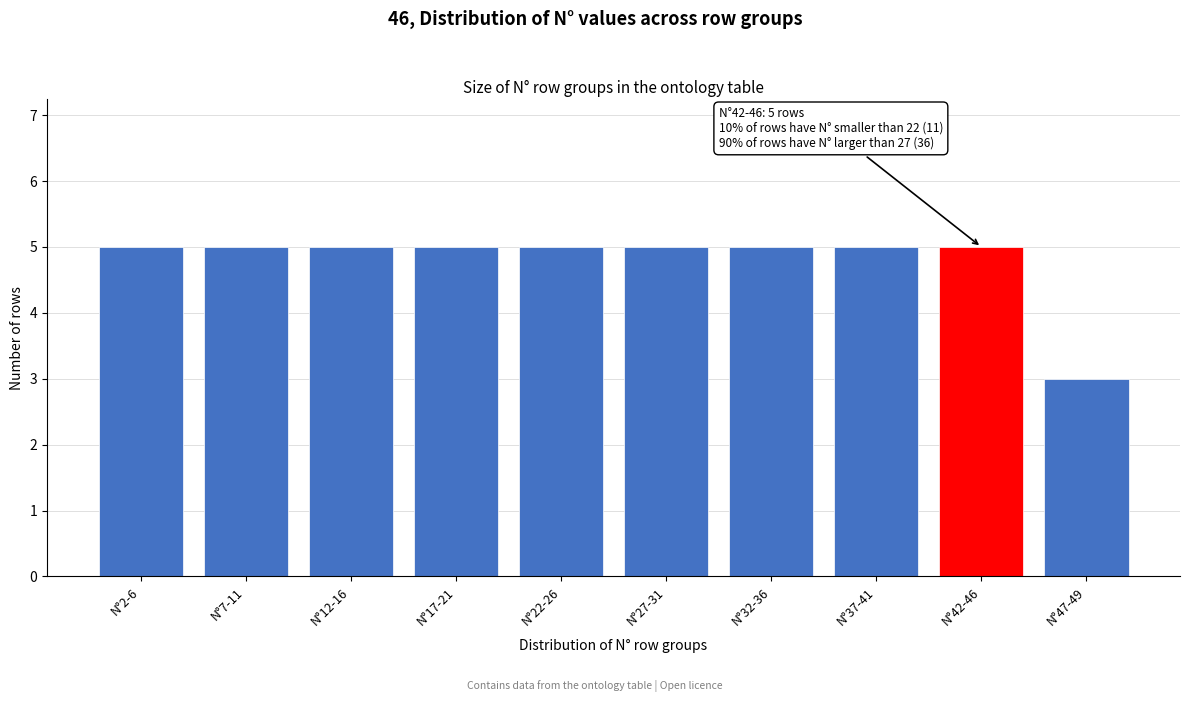

Reading left to right, list all the values displayed in this chart.

5	5	5	5	5	5	5	5	5	3